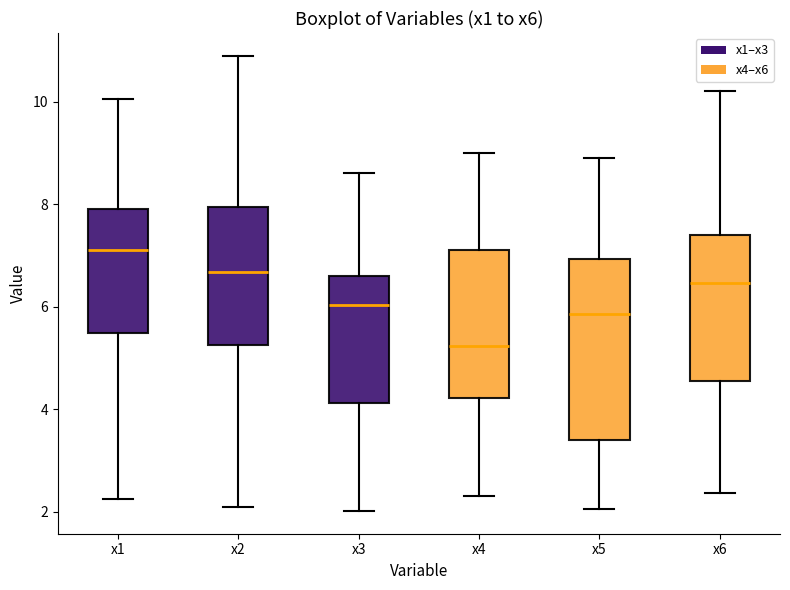

Which box's median line is the highest?

x1